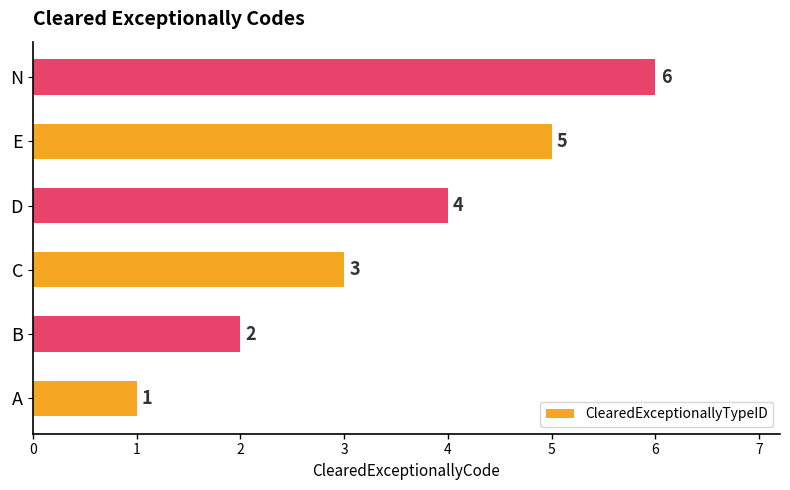

What is the average value?

4